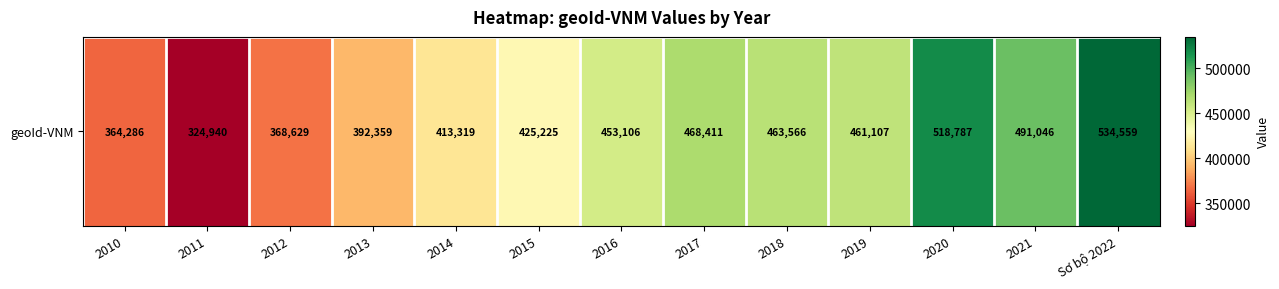

Rank the categories by value from lowest to highest.

2011, 2010, 2012, 2013, 2014, 2015, 2016, 2019, 2018, 2017, 2021, 2020, Sơ bộ 2022